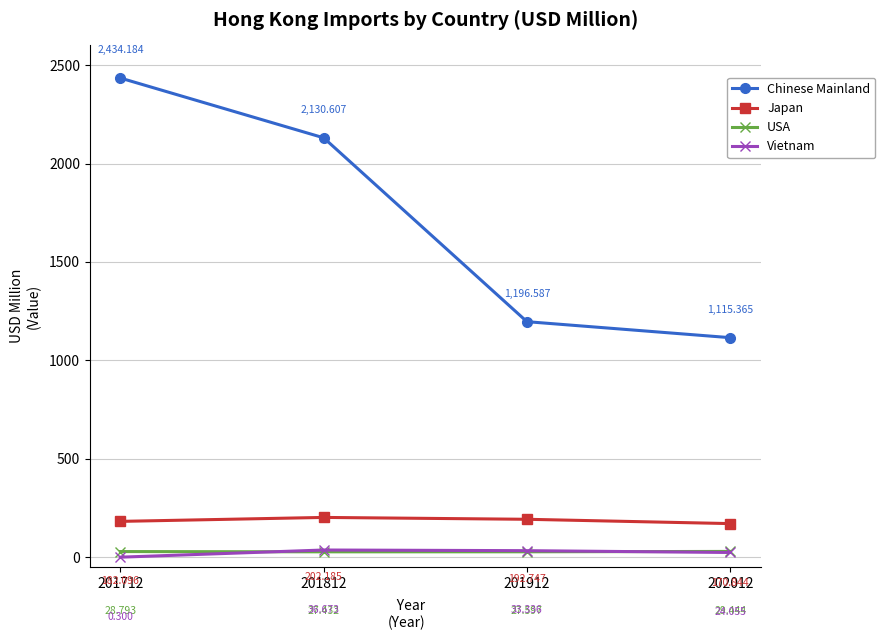

What is the value of the Chinese Mainland point at the 3rd from the left?

1196.6